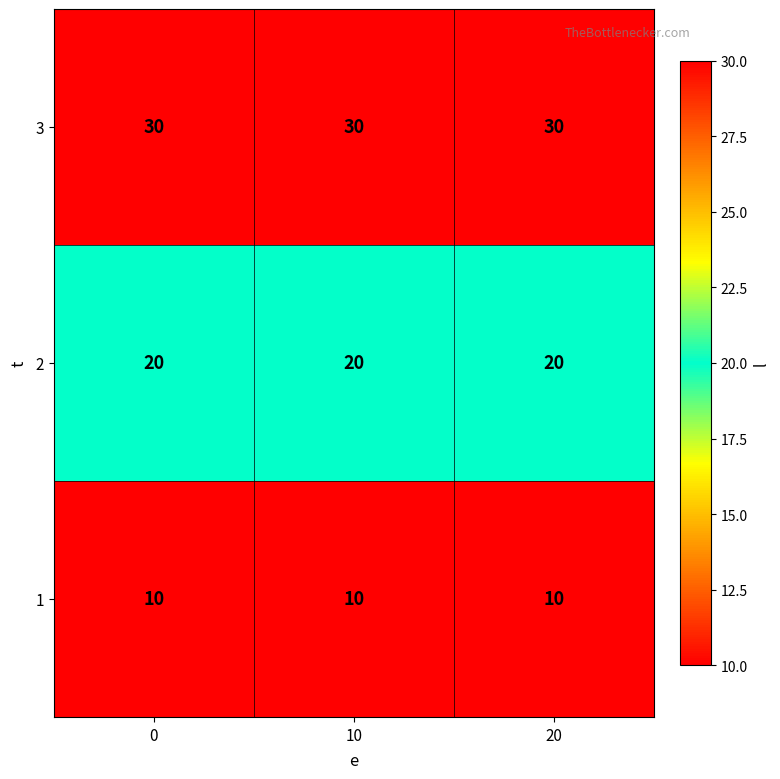

Rank the series by their maximum value, from lowest to highest.

1, 2, 3